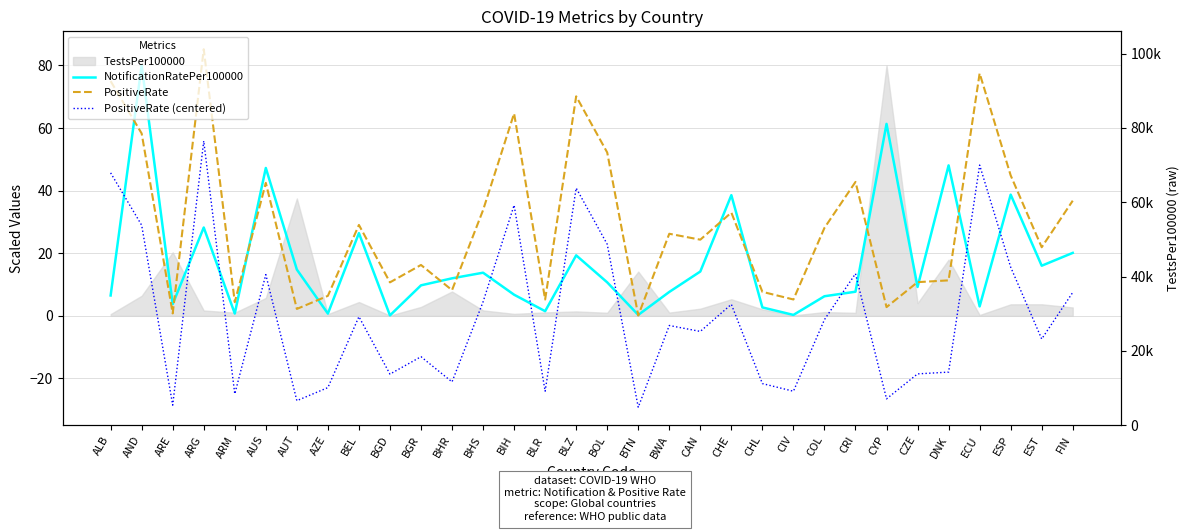

True or false: PositiveRate (centered) and PositiveRate cross at least once.

False